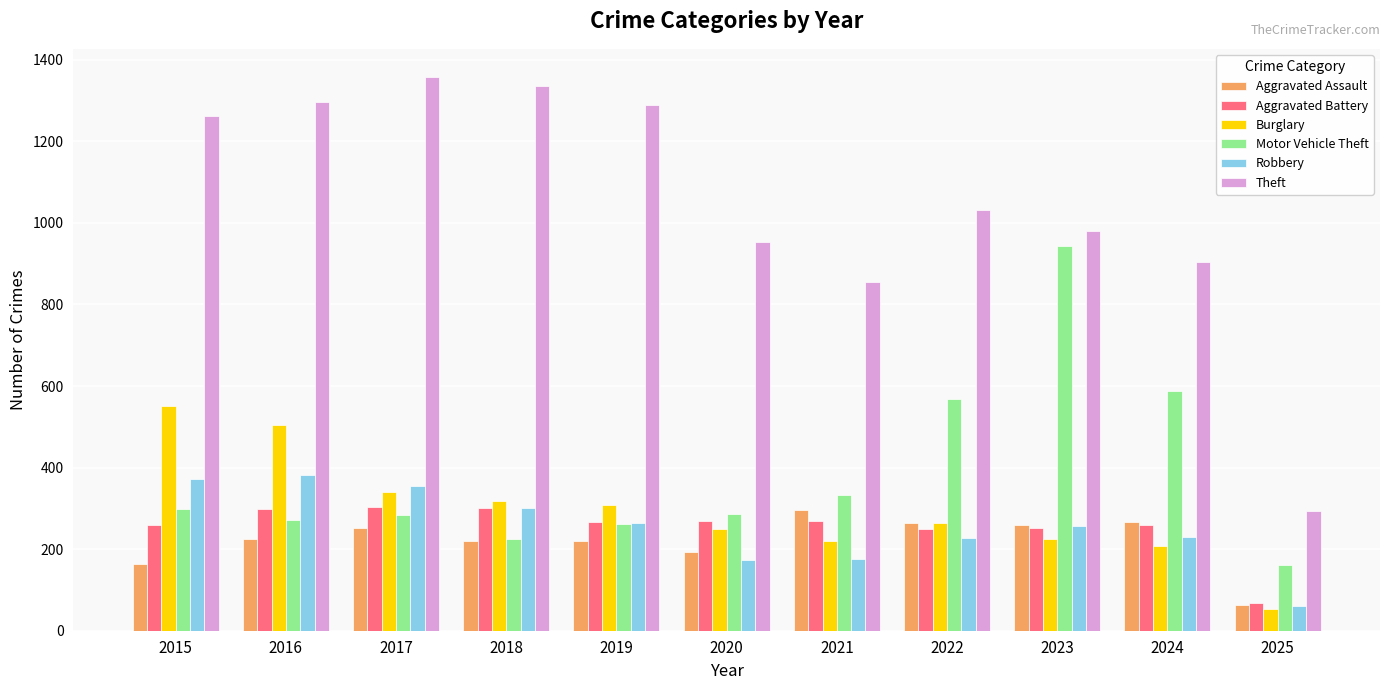

The value of Aggravated Assault at 2021 is 390. True or false?

False